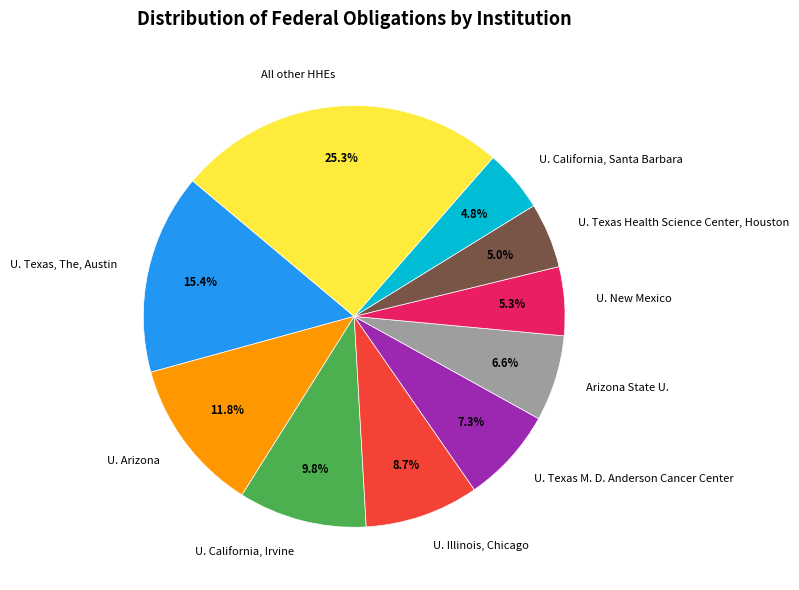

To the nearest percent, what is the average slice percentage?

10%